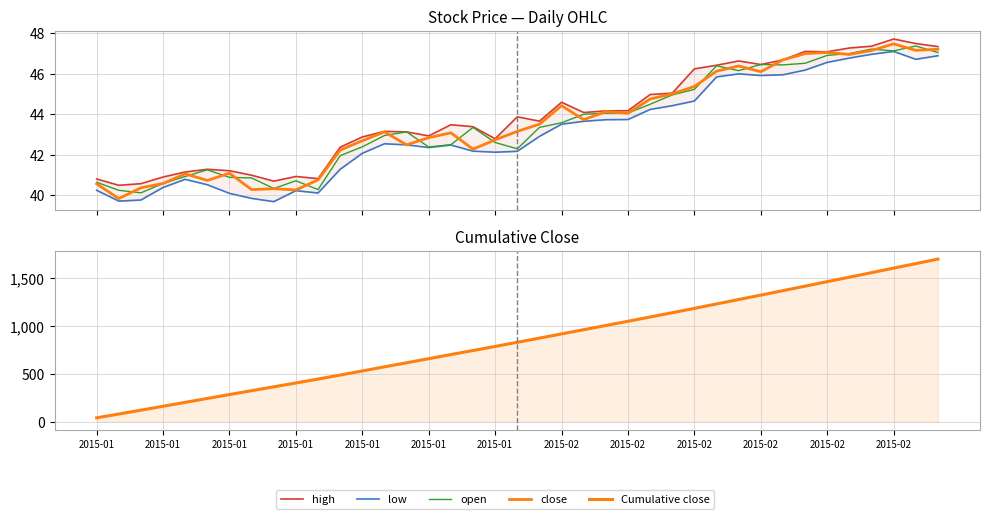

What is the lowest value of the low series?

39.7